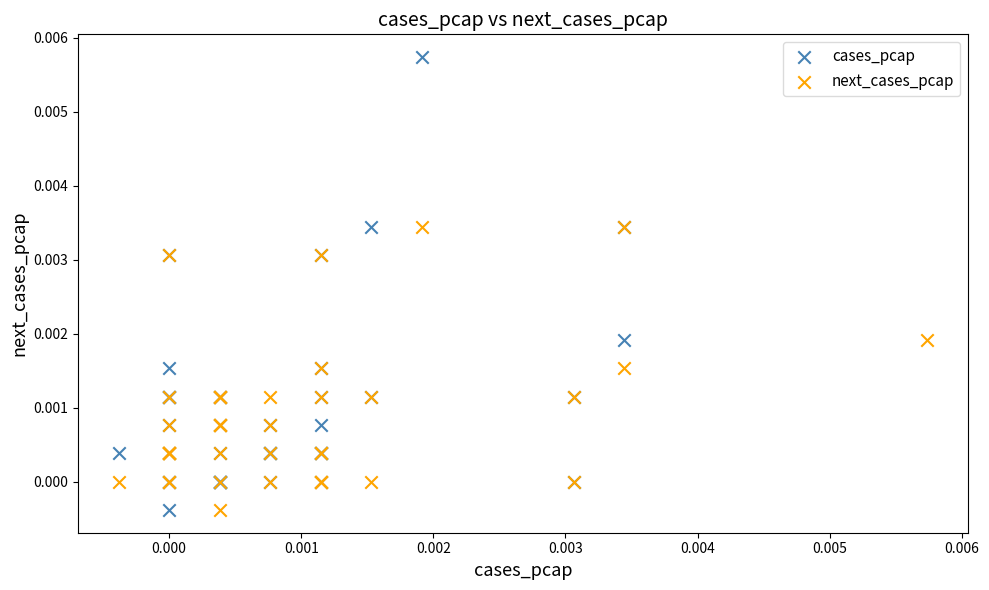

Which series has the widest spread of Y values?

cases_pcap